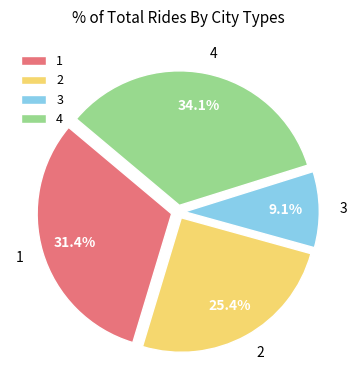

To the nearest percent, what is the average slice percentage?

25%